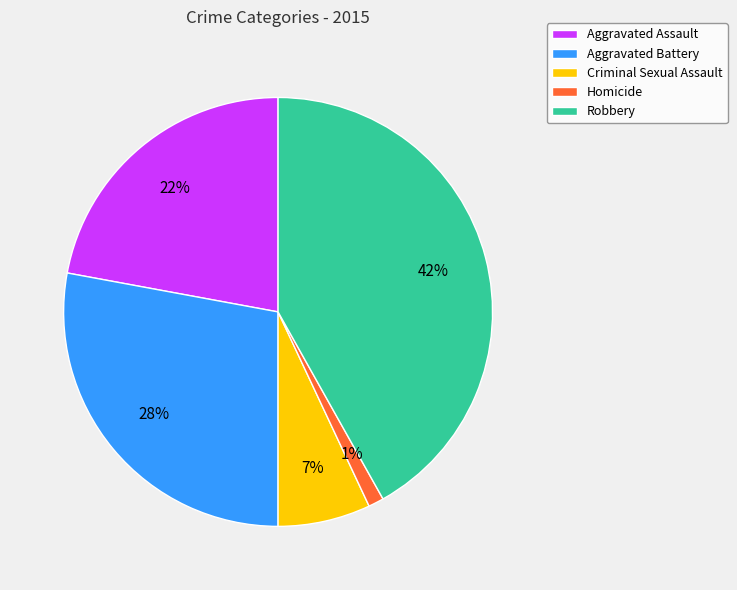

Which category has the smallest portion of the pie?

Homicide